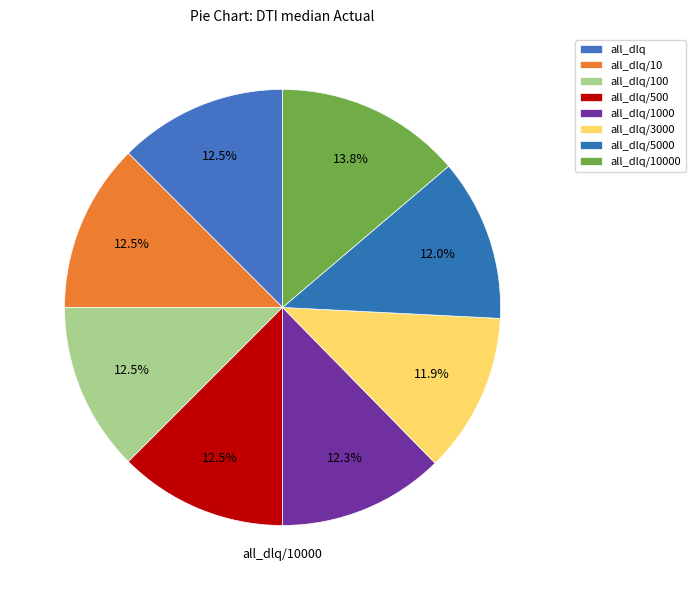

How many slices are in this pie chart?

8